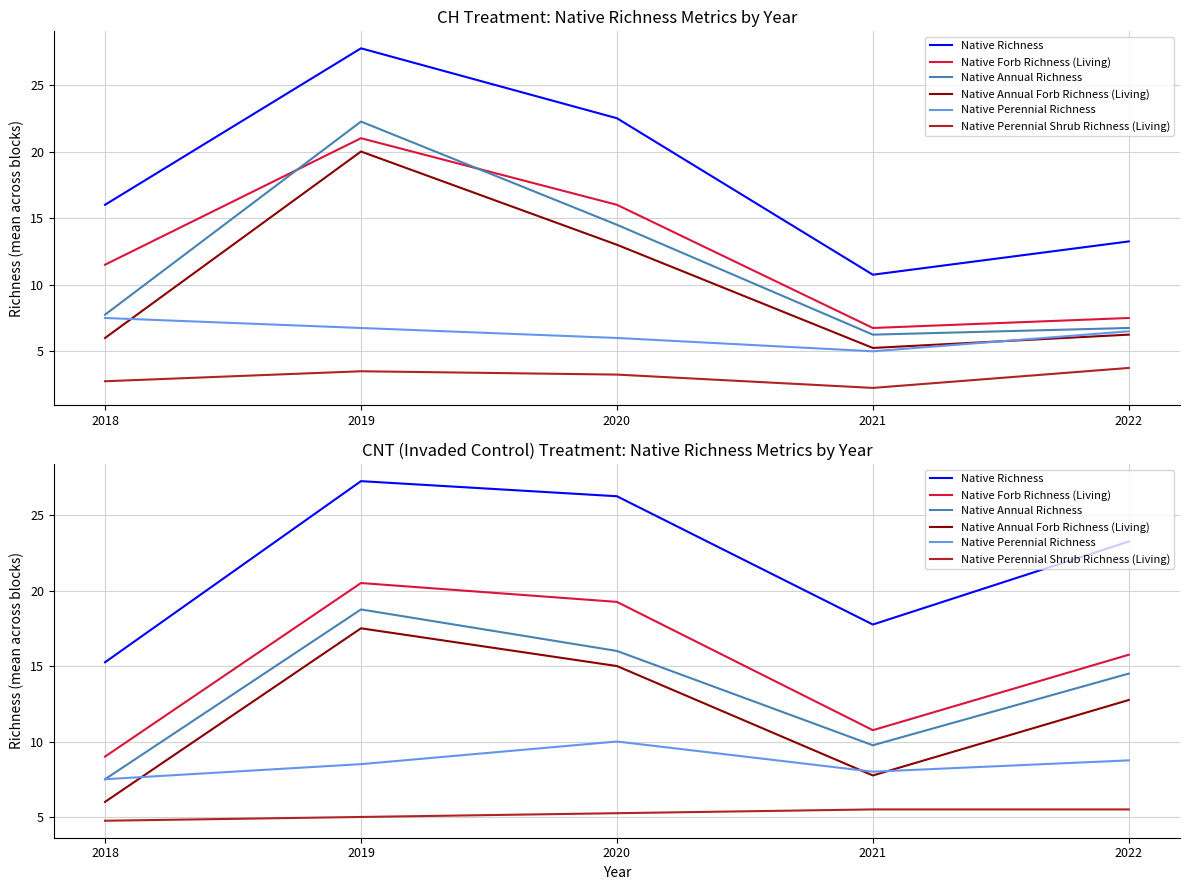

True or false: Native Perennial Shrub Richness (Living) and Native Perennial Richness intersect in this chart.

False